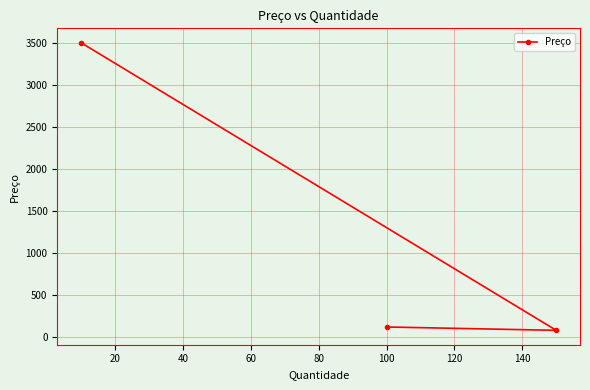

What is the difference between the maximum and minimum values?

3420